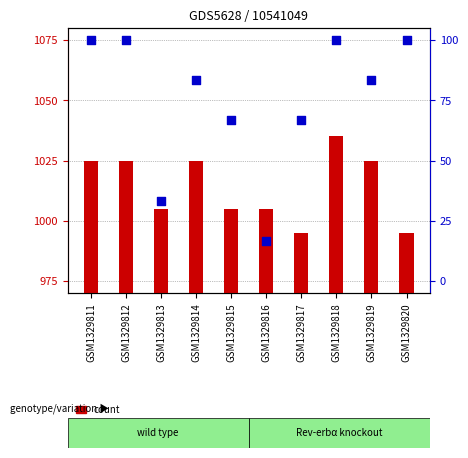

Which series has the largest total across all categories?

count